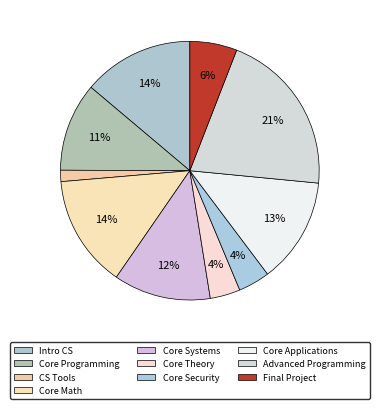

To the nearest percent, what portion does CS Tools represent?

1%